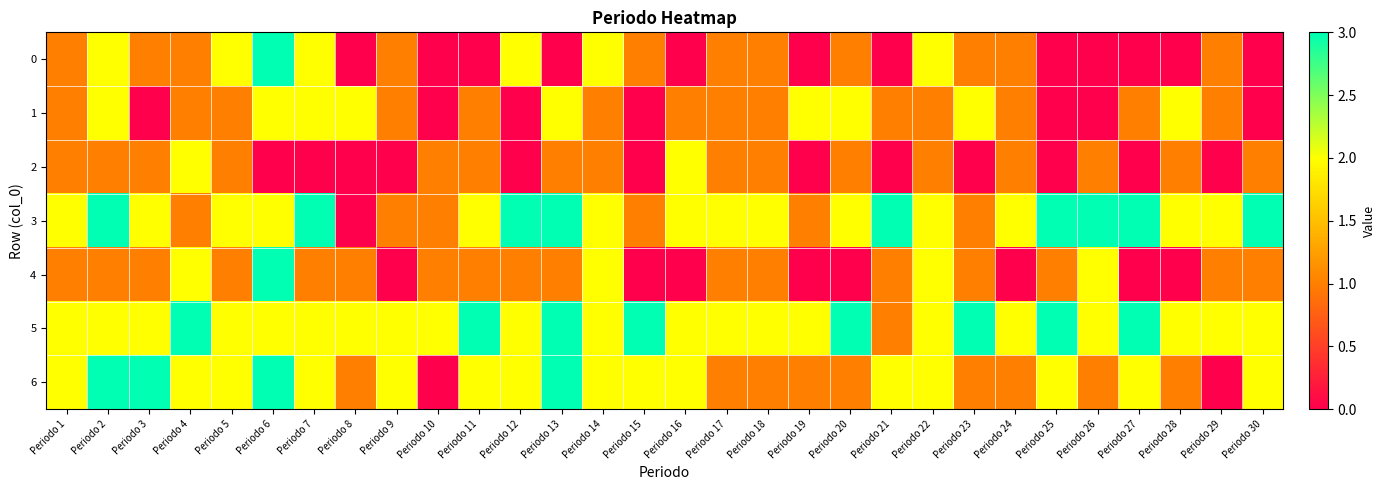

Which series has the largest total across all categories?

5